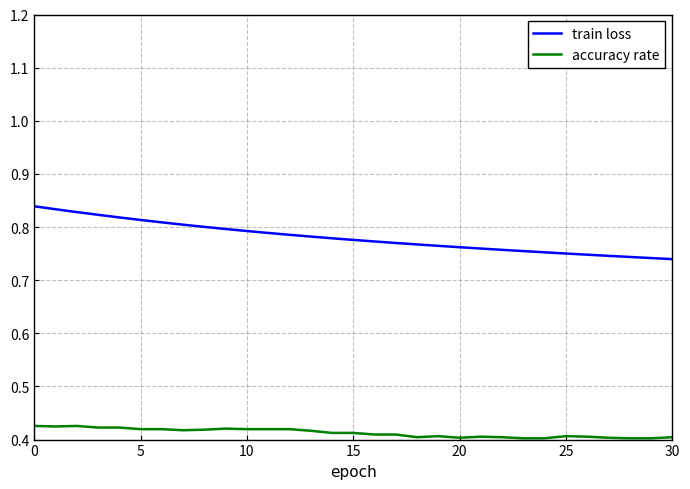

Does the chart display data point markers on the line(s)?

No